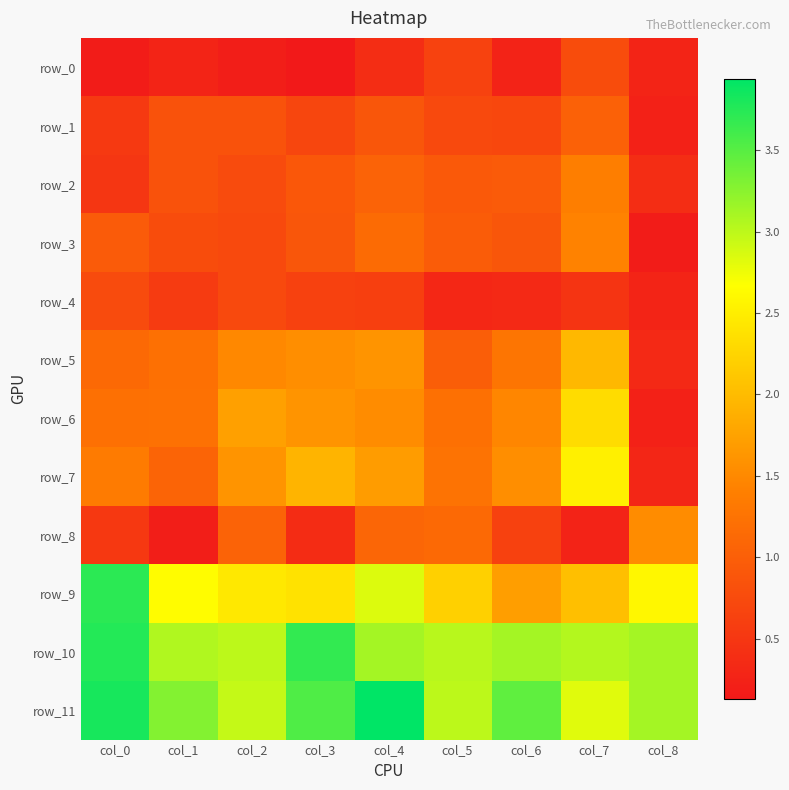

What is the average value of the row_8 series?

0.8